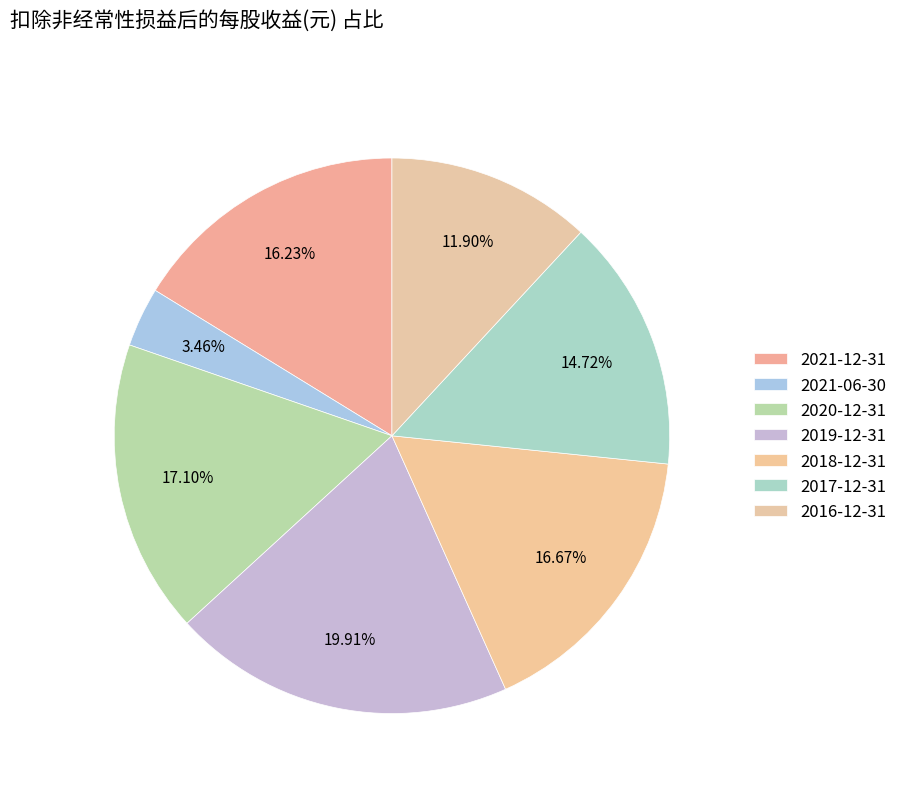

True or false: 2016-12-31 accounts for 12% of the total.

True